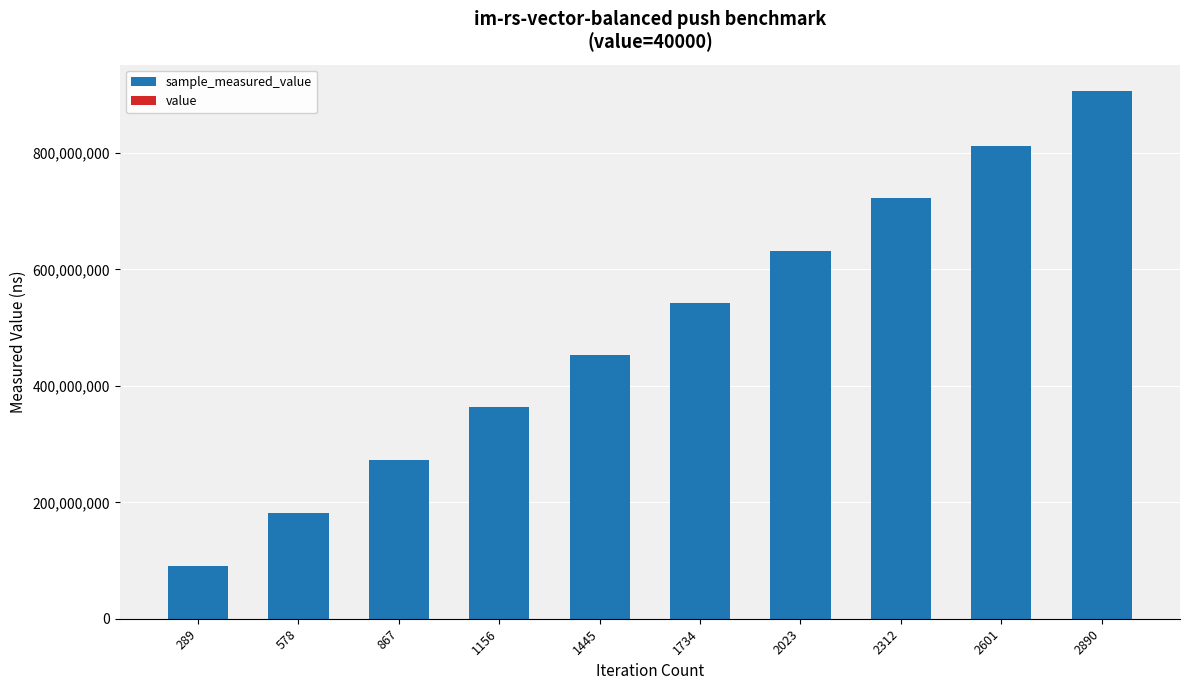

At which category is the sum across all series the highest?

2890